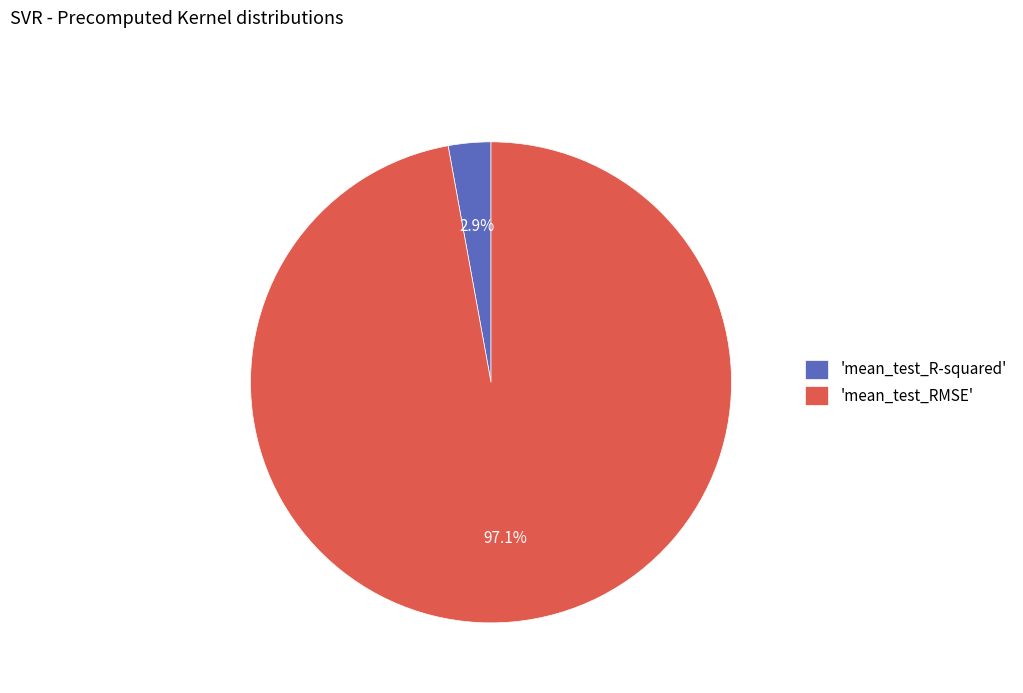

What percentage is NOT represented by 'mean_test_RMSE'?

2.9%